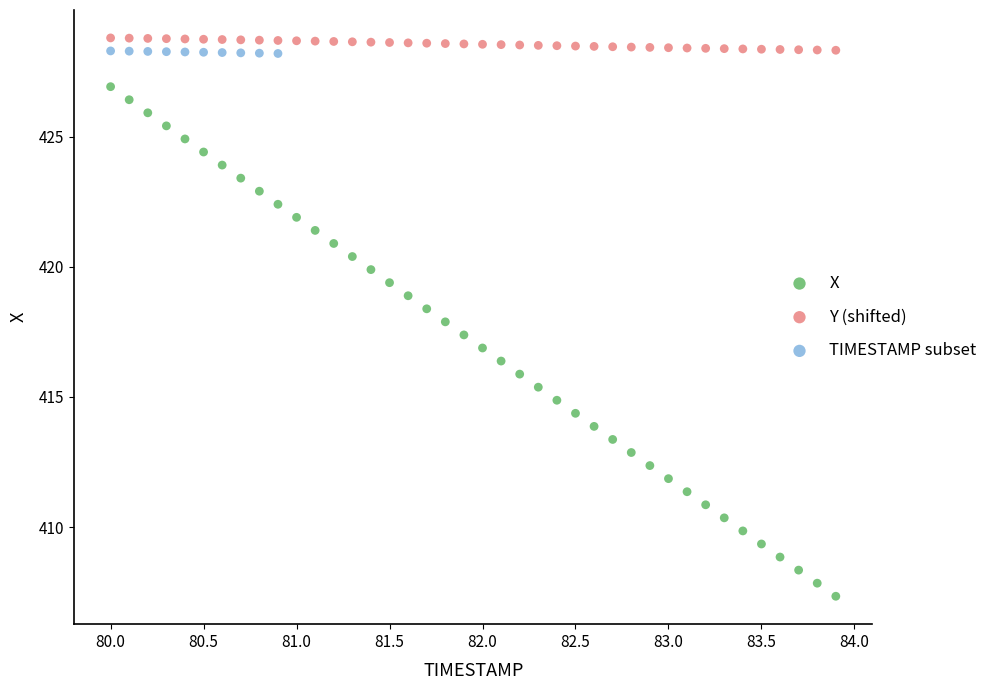

Which series contains the lowest Y value?

X